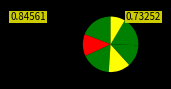

Count the number of slices in the pie.

7